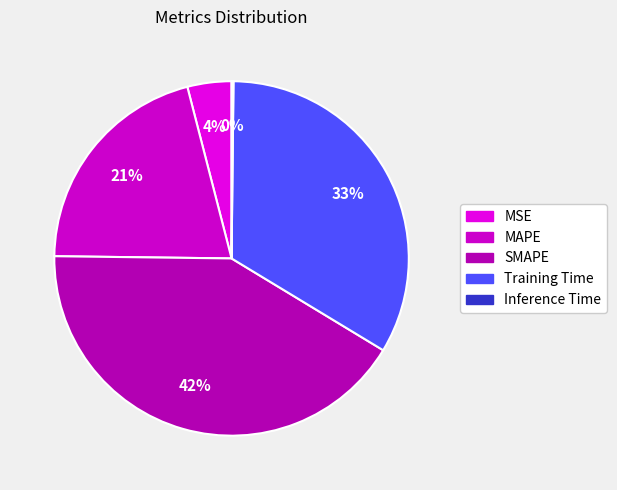

What percentage is NOT represented by Training Time?

66.5%